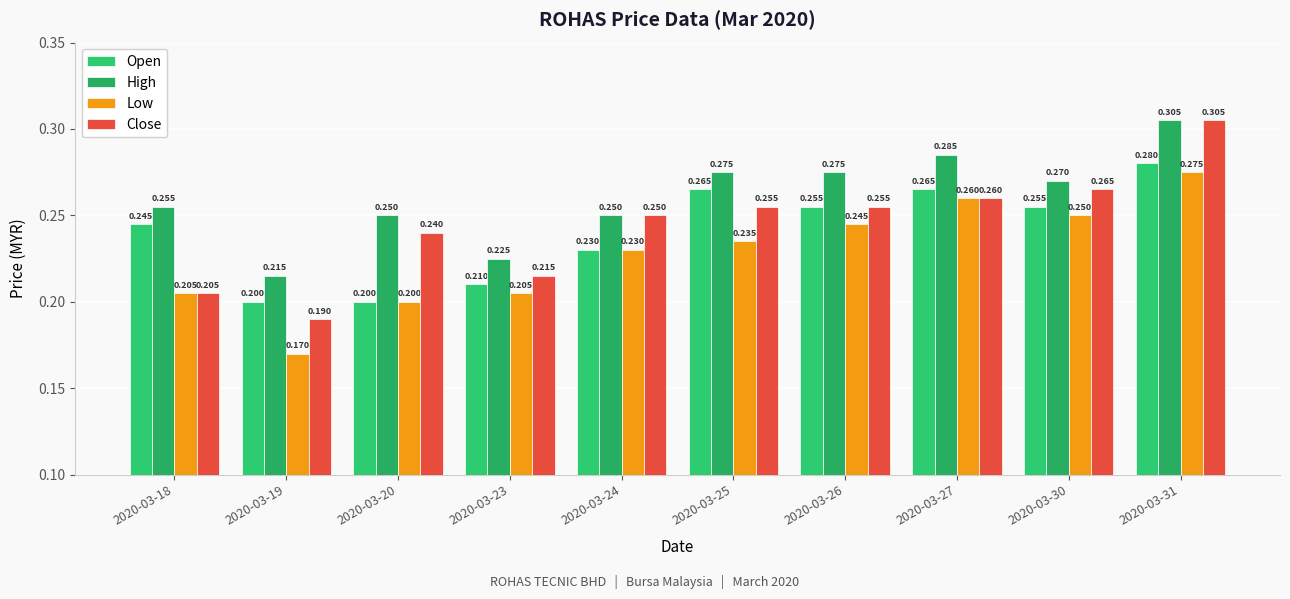

Count the Low values in the range 0 to 1.

10